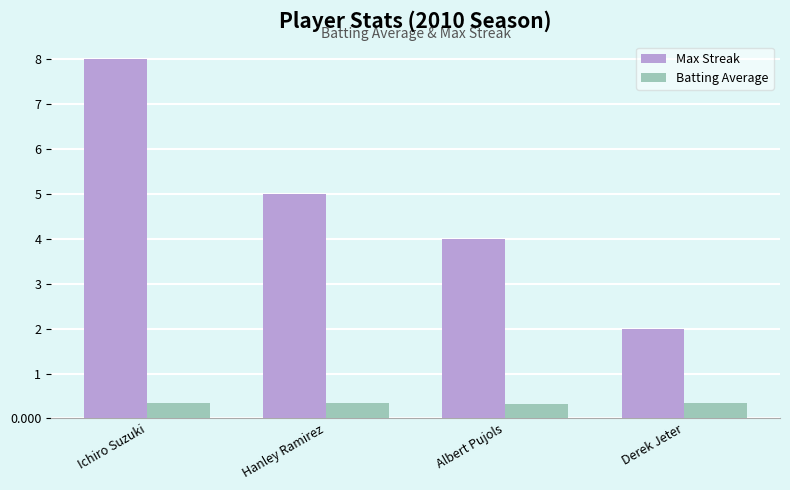

How many distinct data groups are displayed?

2